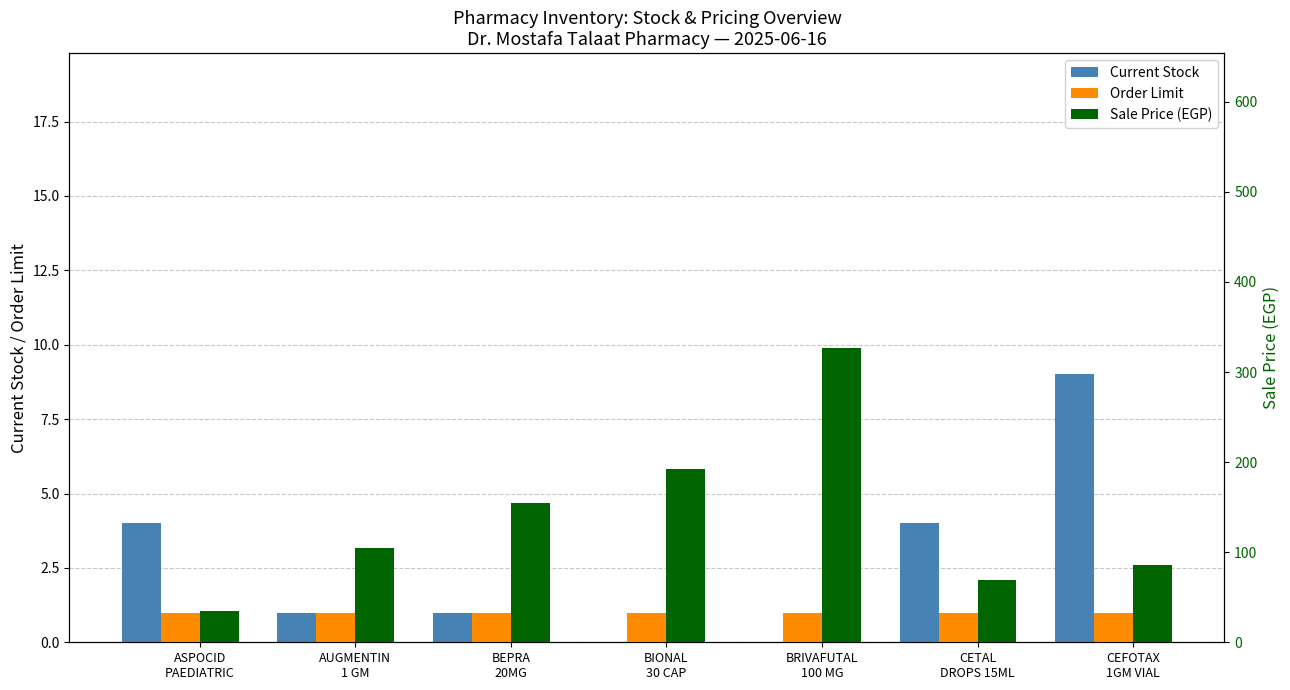

At which label is Order Limit closest to 1?

ASPOCID
PAEDIATRIC